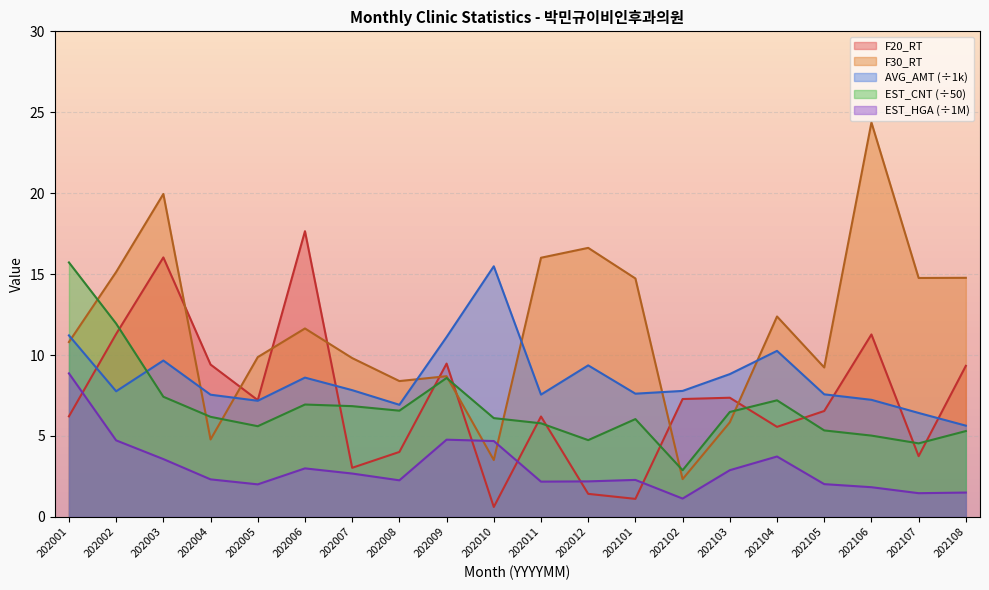

How many lines are shown in the chart?

5